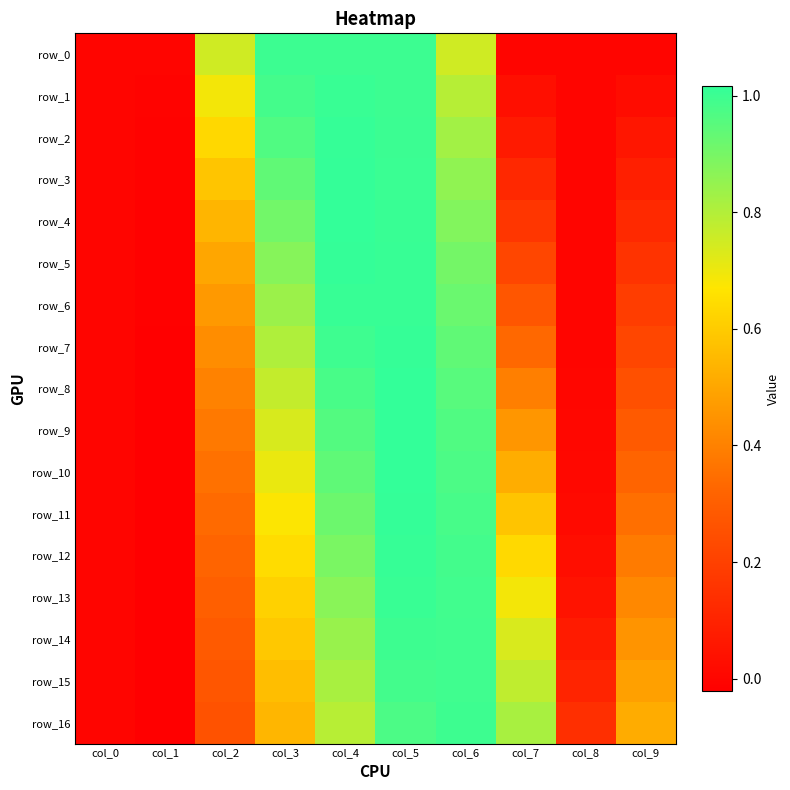

Is it true that row_11 equals 0.4 at col_9?

True